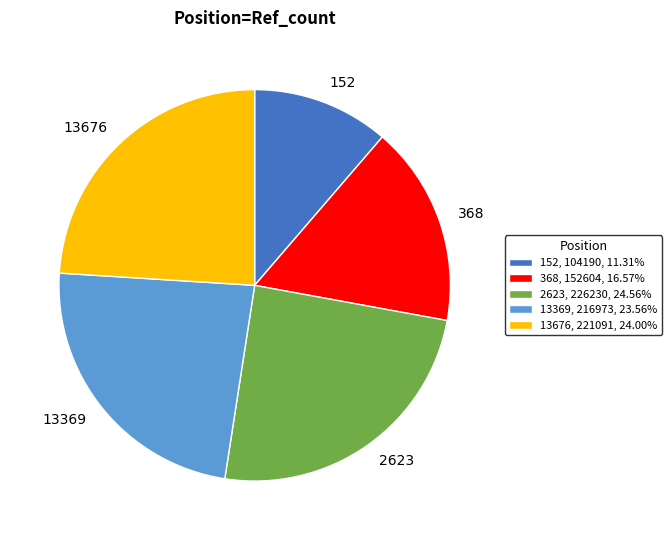

Combined, do 368 and 13676 account for over 50%?

No